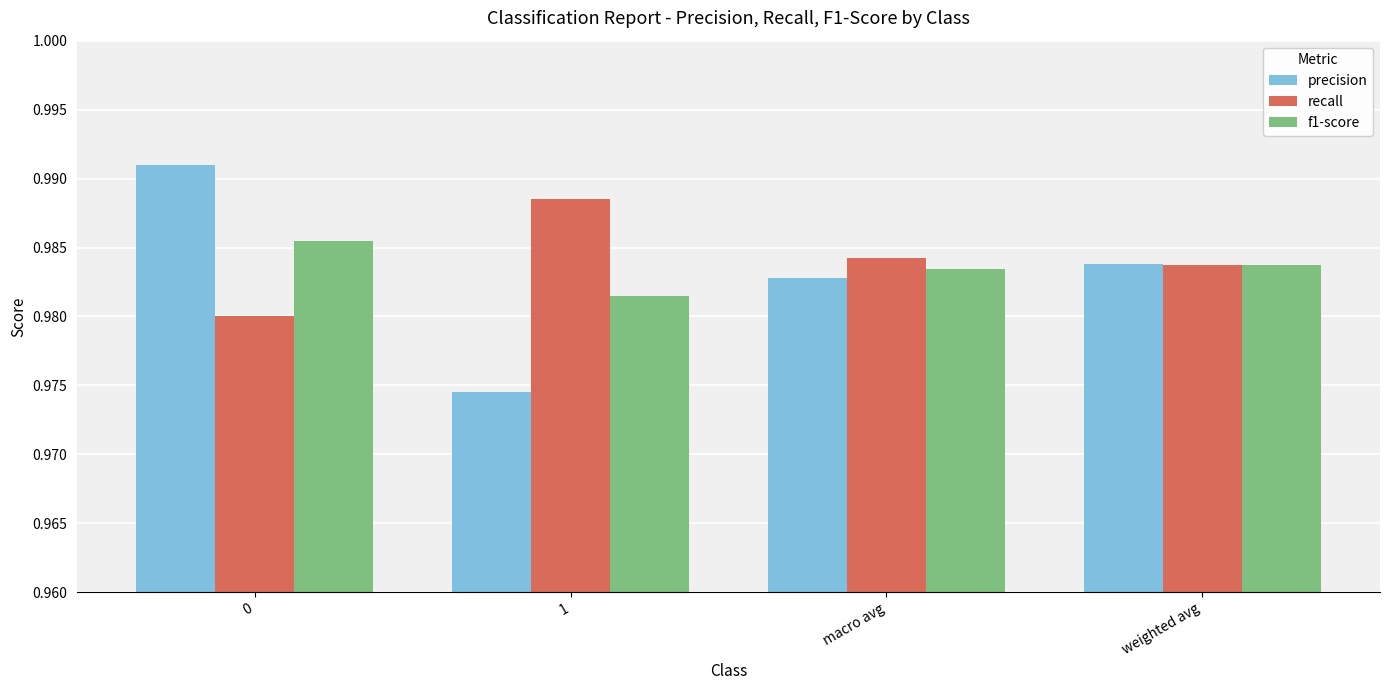

At how many categories does at least one series exceed 0?

4